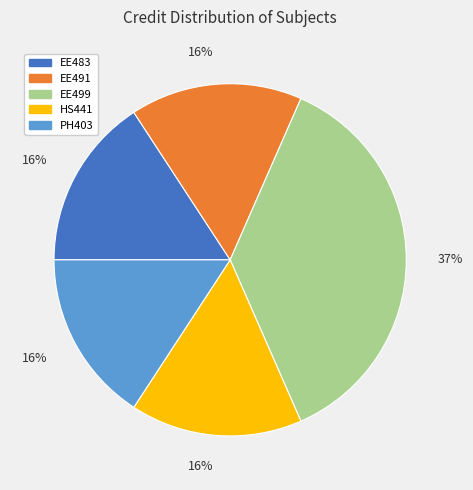

Is there any slice that represents more than half of the pie?

No